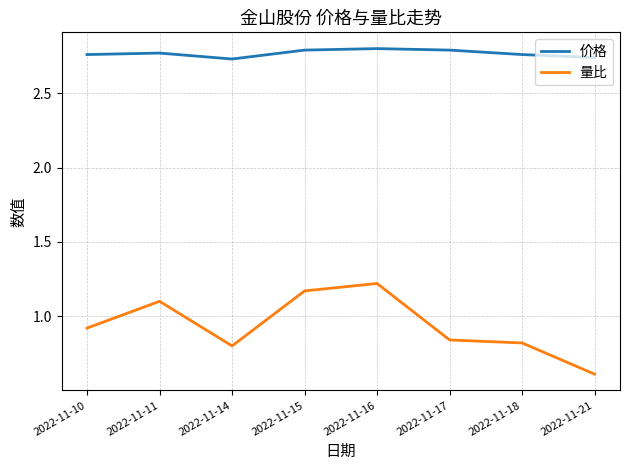

Which series has the largest total across all categories?

价格